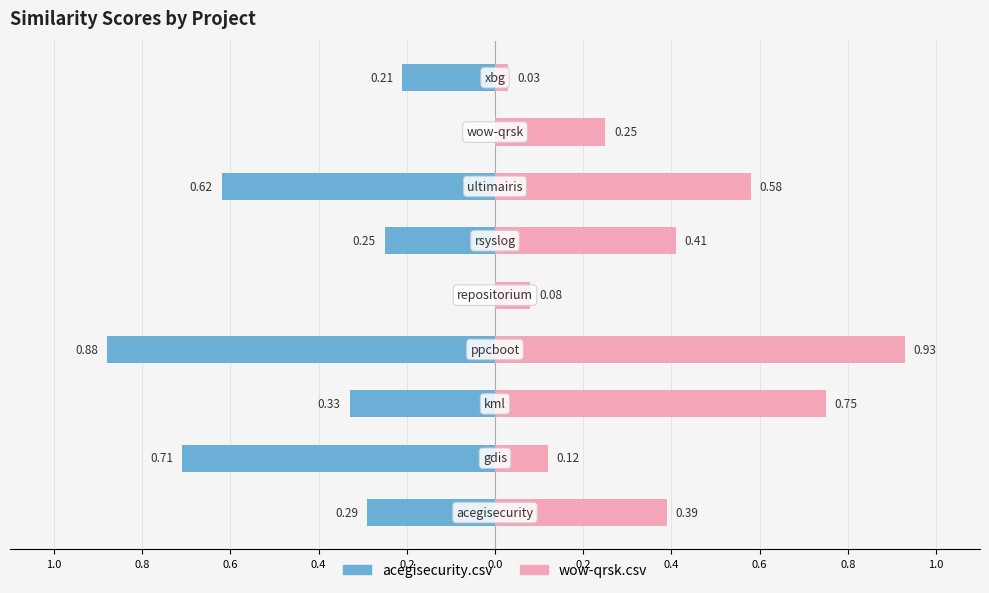

True or false: acegisecurity.csv has a value of -0.2 at 0.6.

True